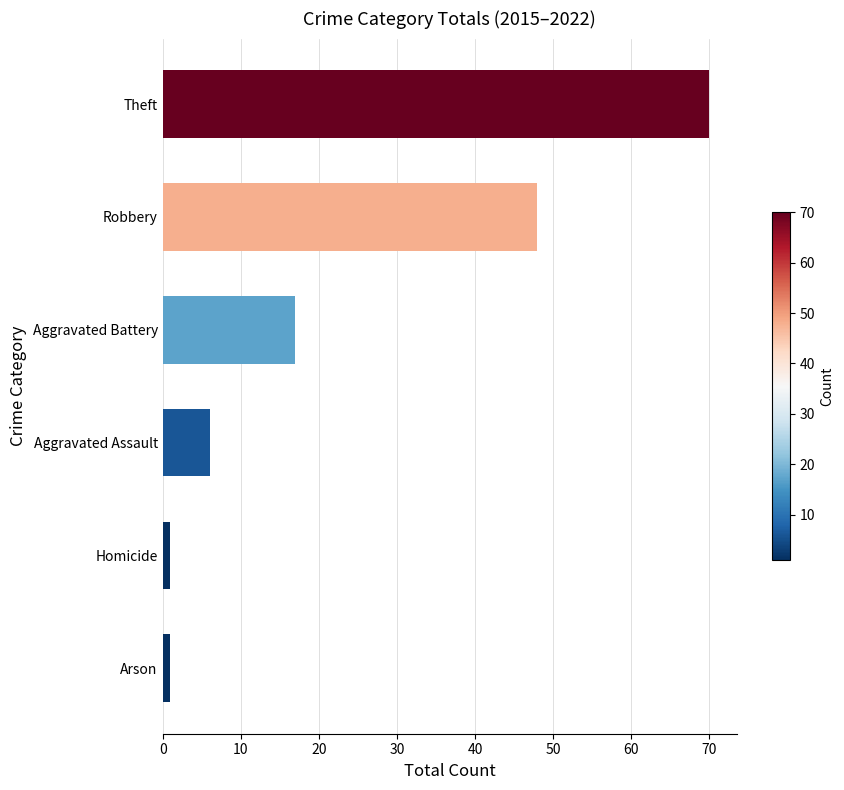

Are the bars horizontal?

Yes